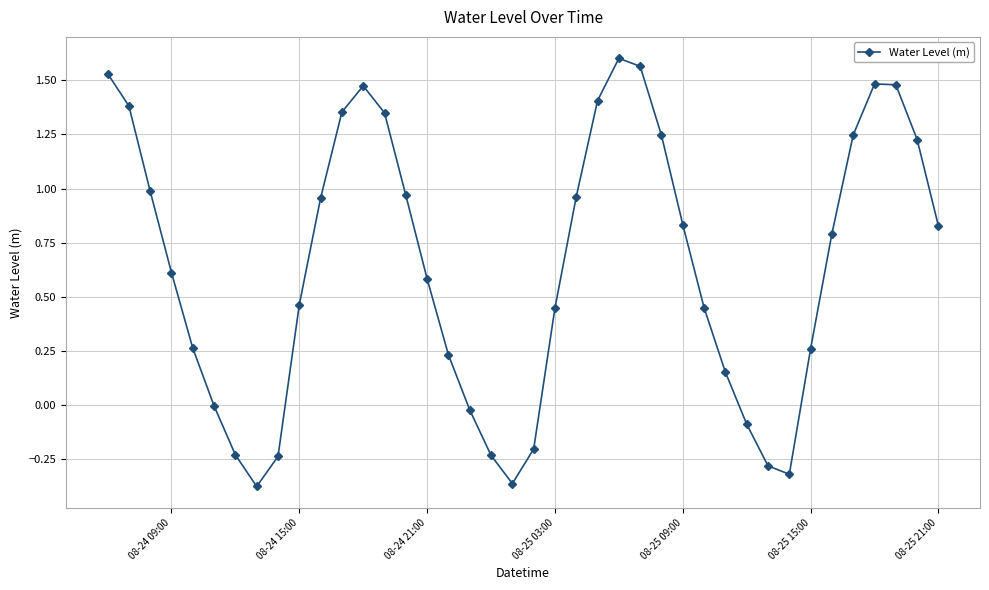

What is the difference between the second highest and minimum values?

1.9